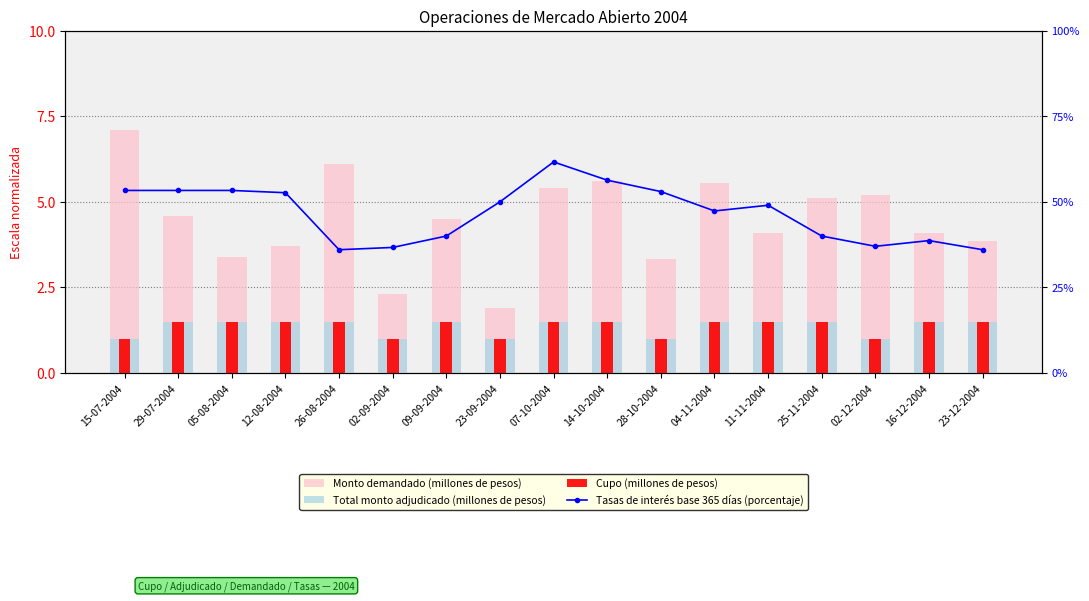

Which category has the lowest value across all series?

15-07-2004